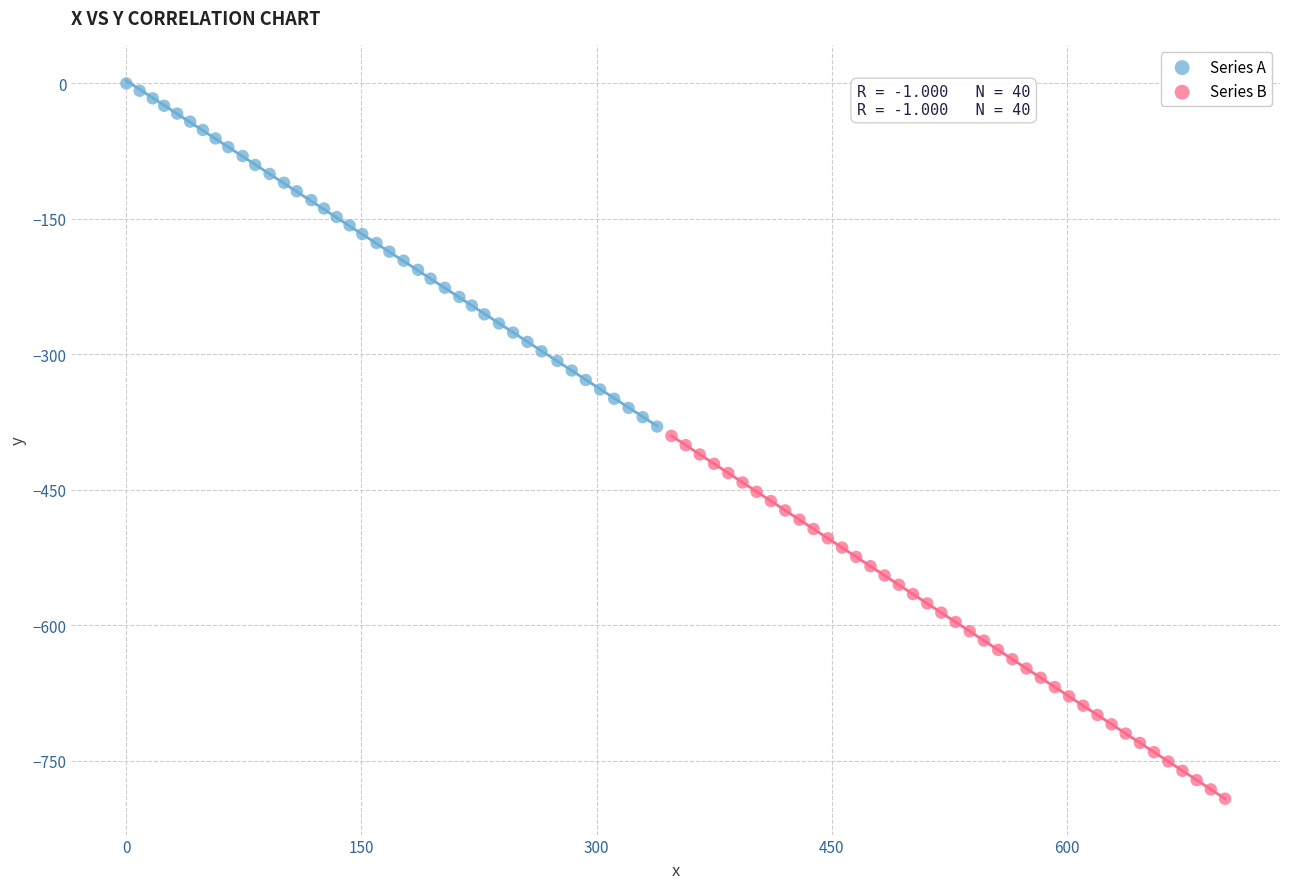

What are all the series names shown in the legend?

Series A, Series B